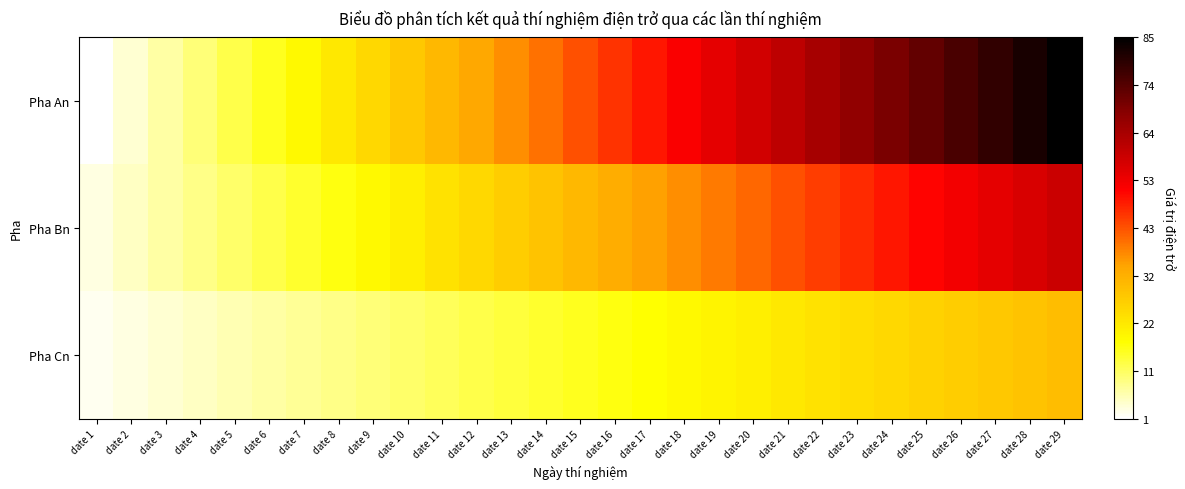

Which category has the lowest value across all series?

date 1